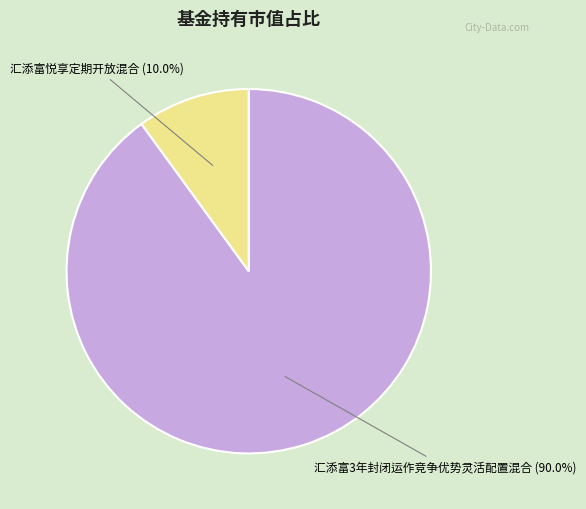

Which has a higher value, 汇添富悦享定期开放混合 or 汇添富3年封闭运作竞争优势灵活配置混合?

汇添富3年封闭运作竞争优势灵活配置混合